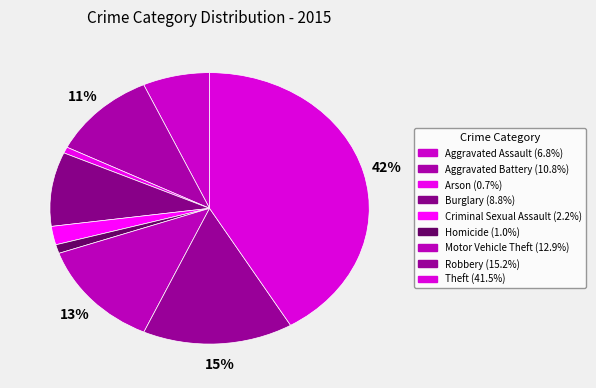

How many segments does this pie chart have?

9